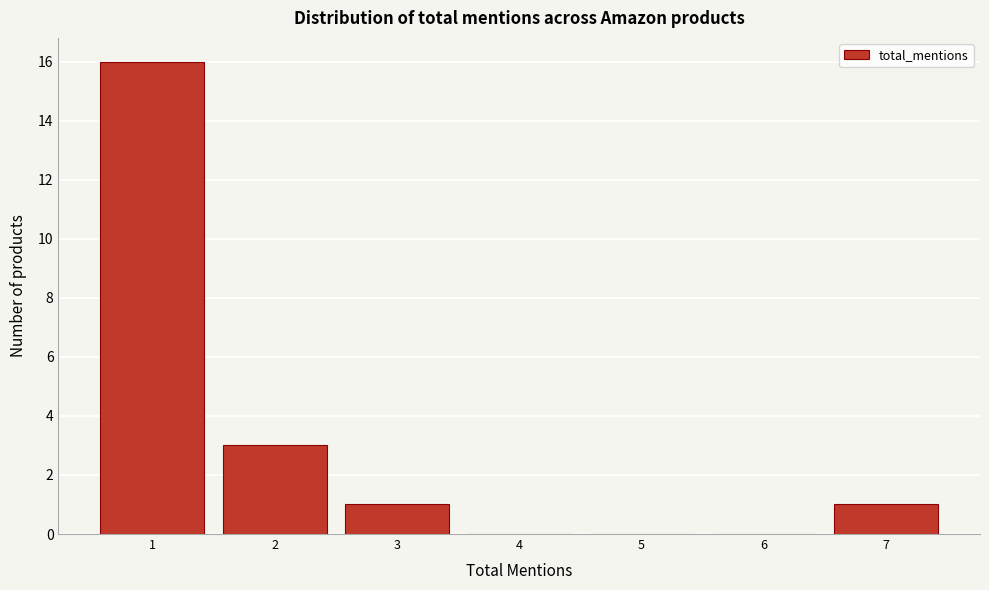

Which range on the x-axis has the tallest bar?

0.5 to 1.5